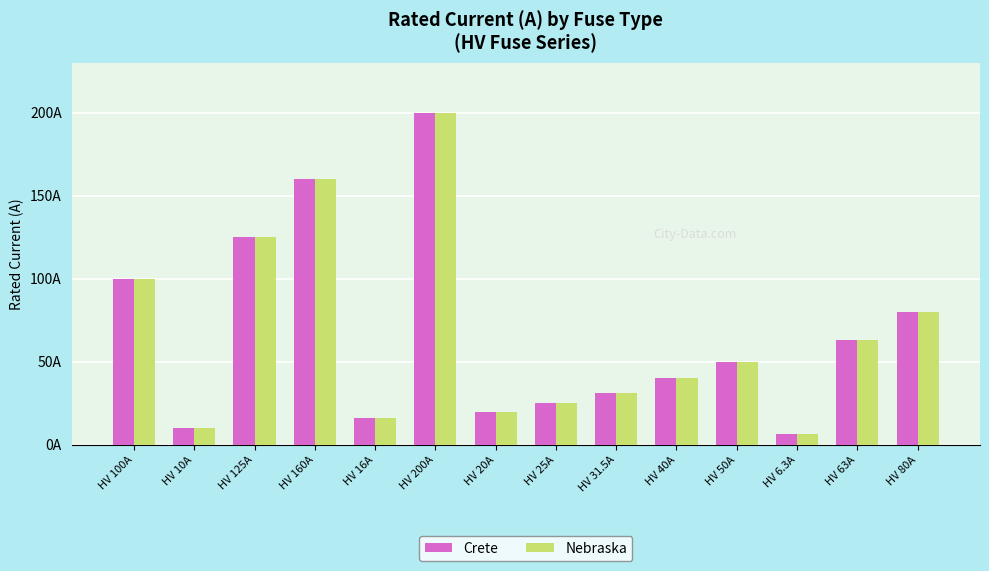

Where does the Nebraska series first go above 50?

HV 100A